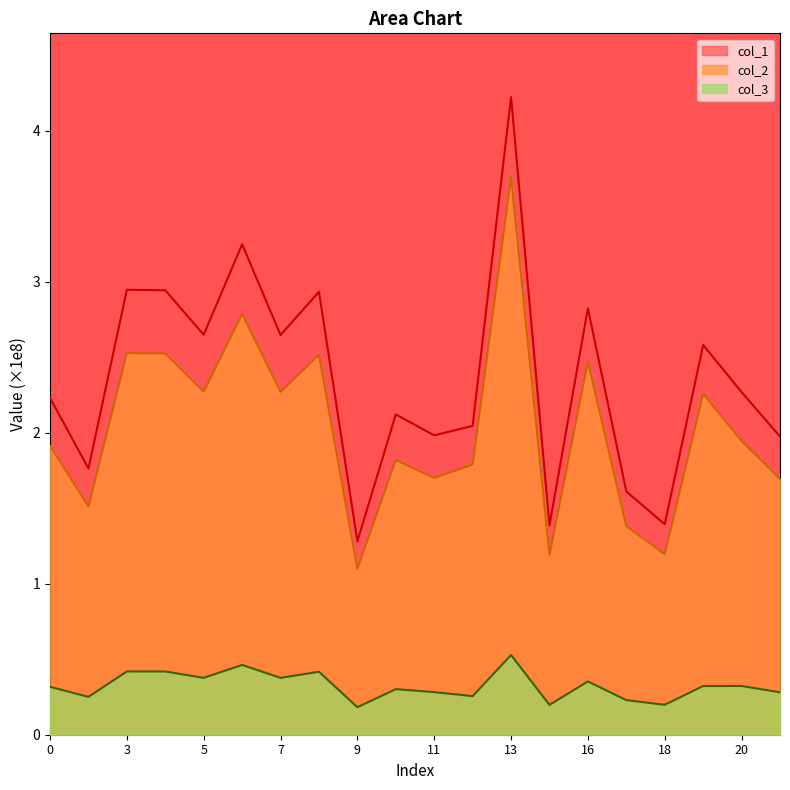

What is the sum of all col_2 values?

40.6